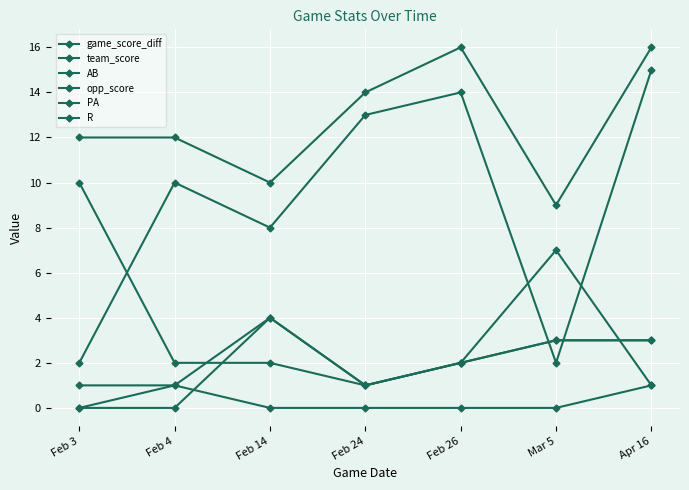

Between Feb 14 and Feb 26, which series saw the biggest shift?

game_score_diff